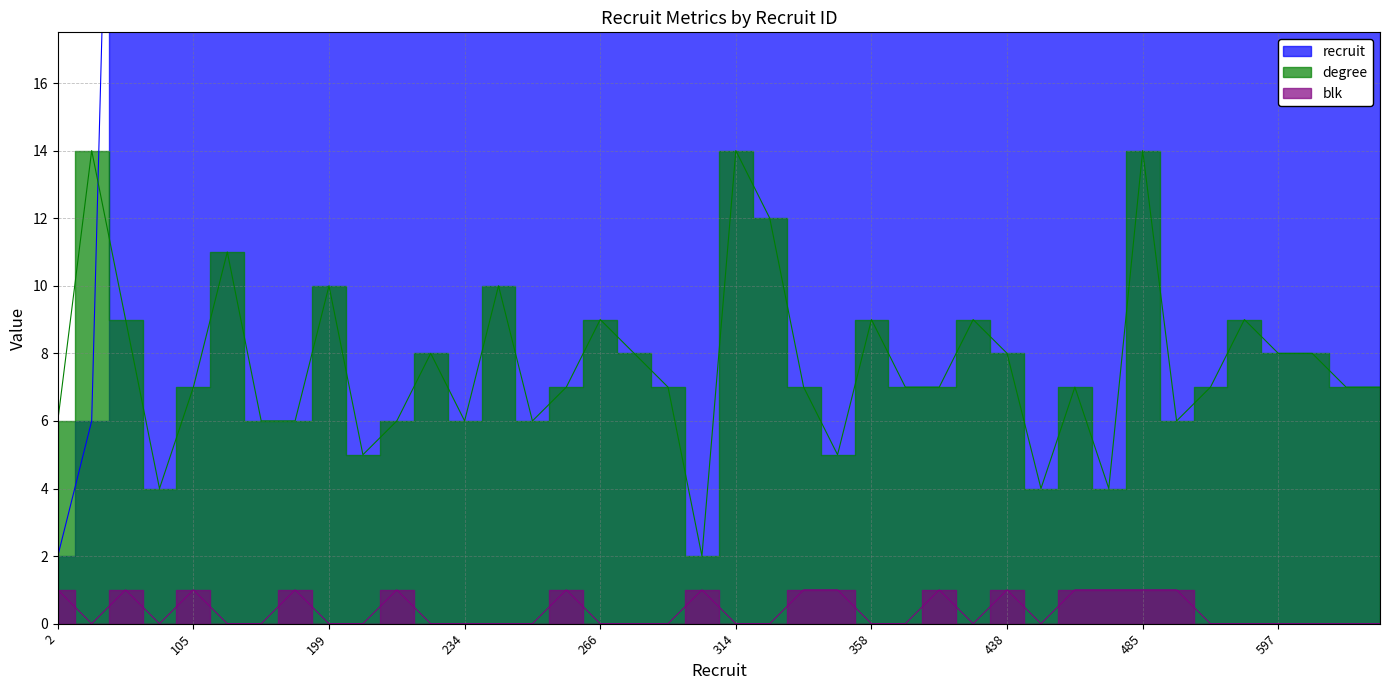

Which category has the highest value across all series?

625